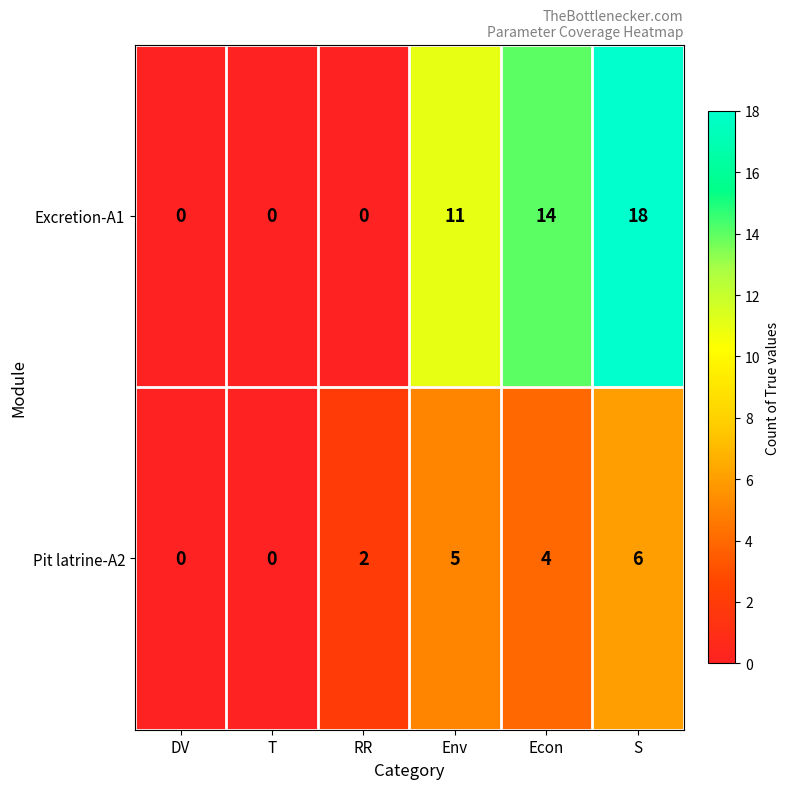

What is the maximum value for Excretion-A1?

18